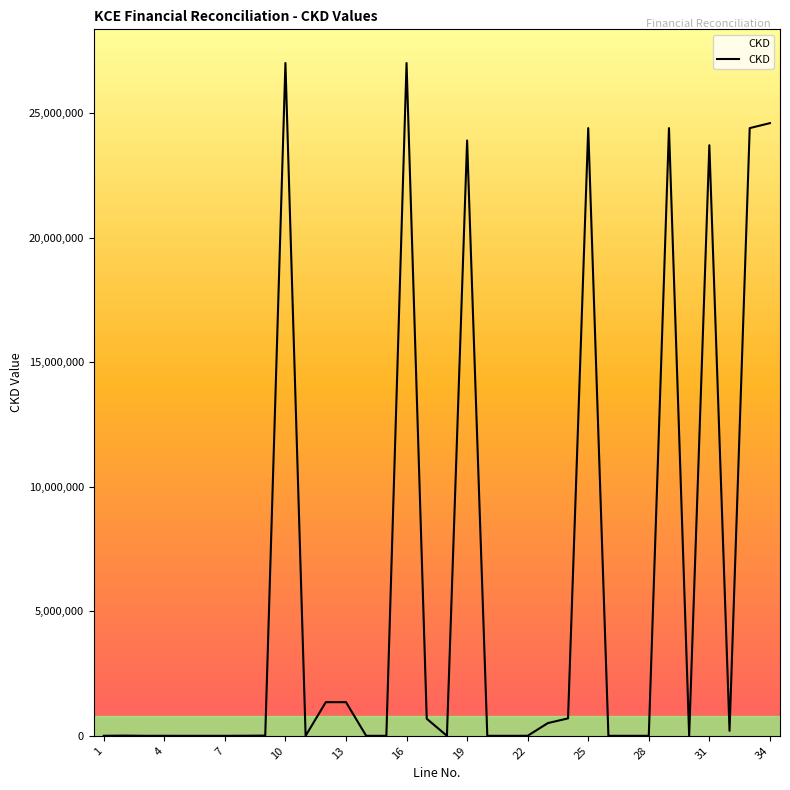

What is the greatest value displayed?

27013978.0